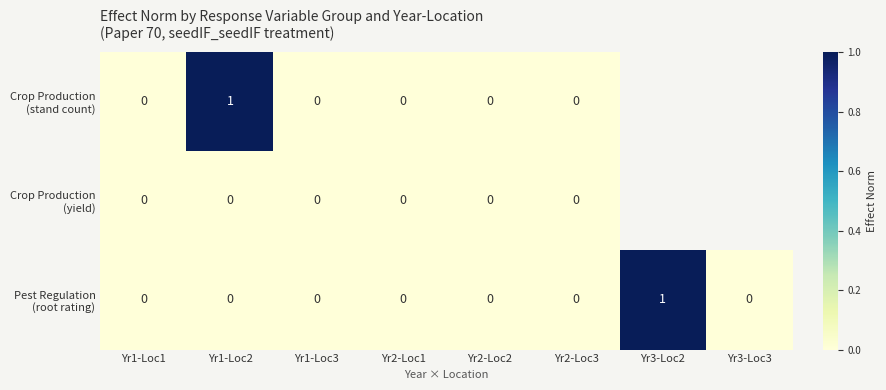

Which series has the widest spread of values?

Crop Production (stand count)